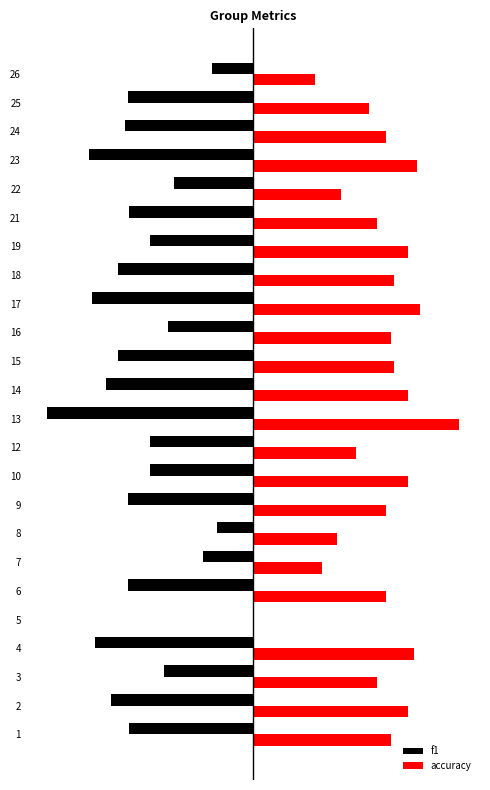

What are all the series names shown in the legend?

f1, accuracy